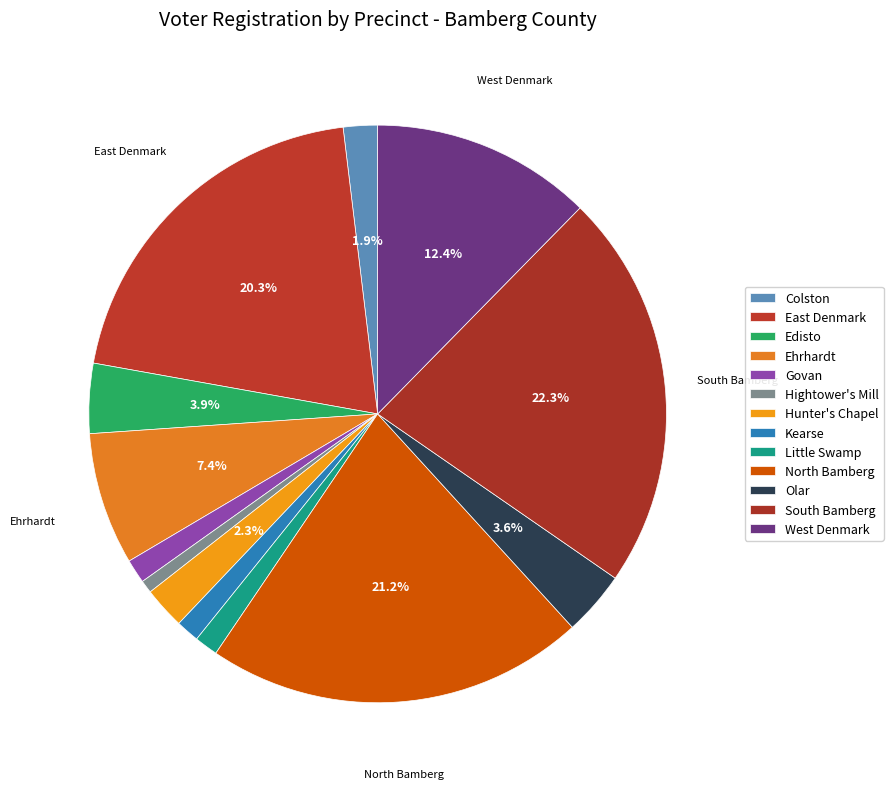

Which slice is the largest?

South Bamberg